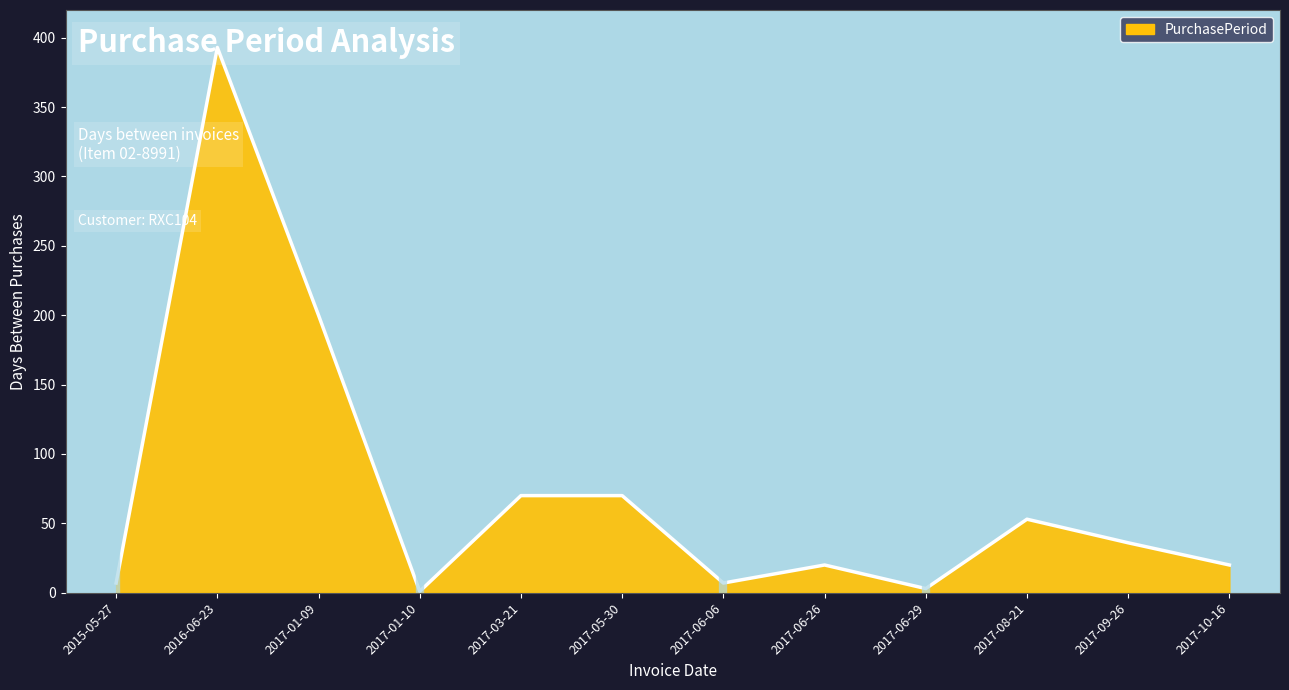

Which label corresponds to the smallest value in the chart?

2017-01-10